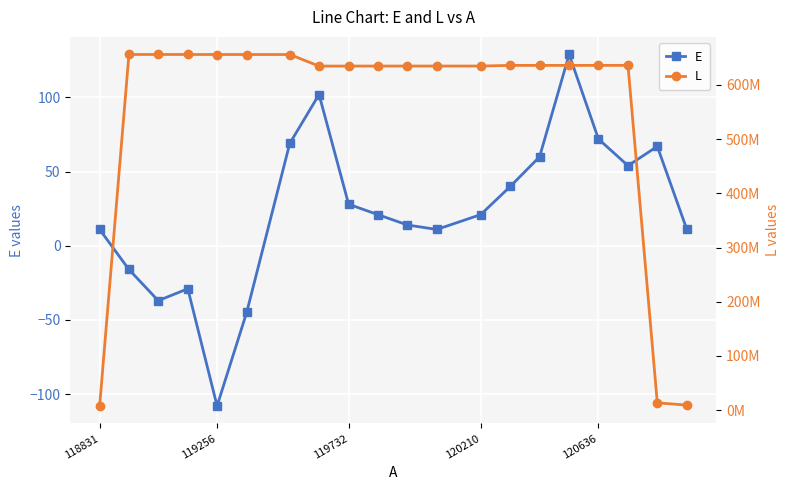

True or false: L and E intersect in this chart.

False